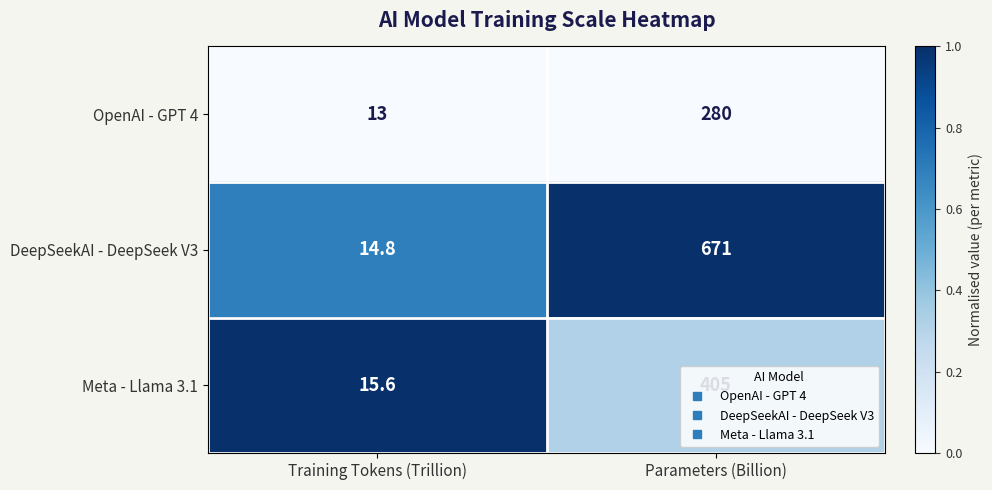

What is the difference between the maximum and minimum values in the Meta - Llama 3.1 series?

389.4